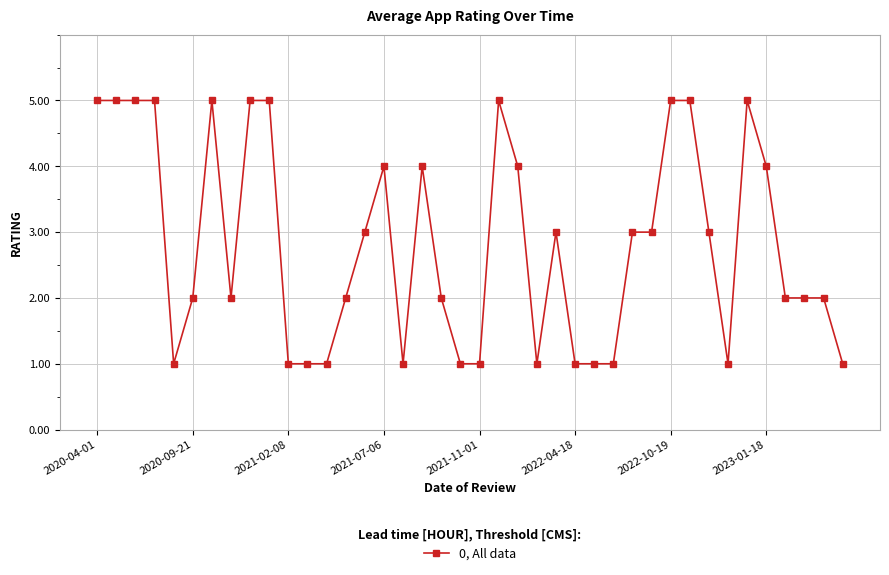

What is the maximum value shown in the chart?

5